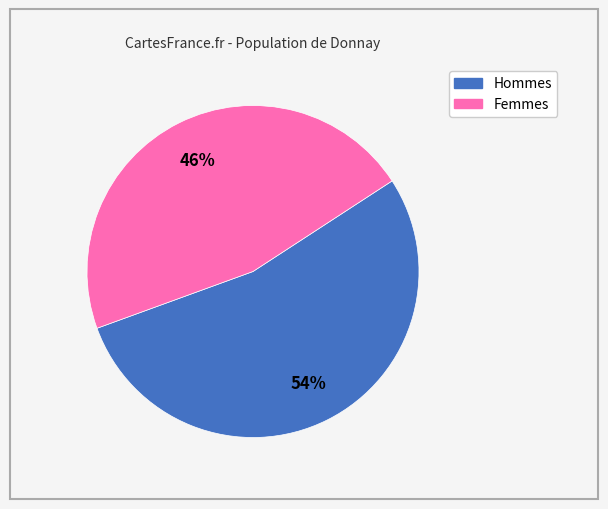

Does any single category account for the majority?

Yes